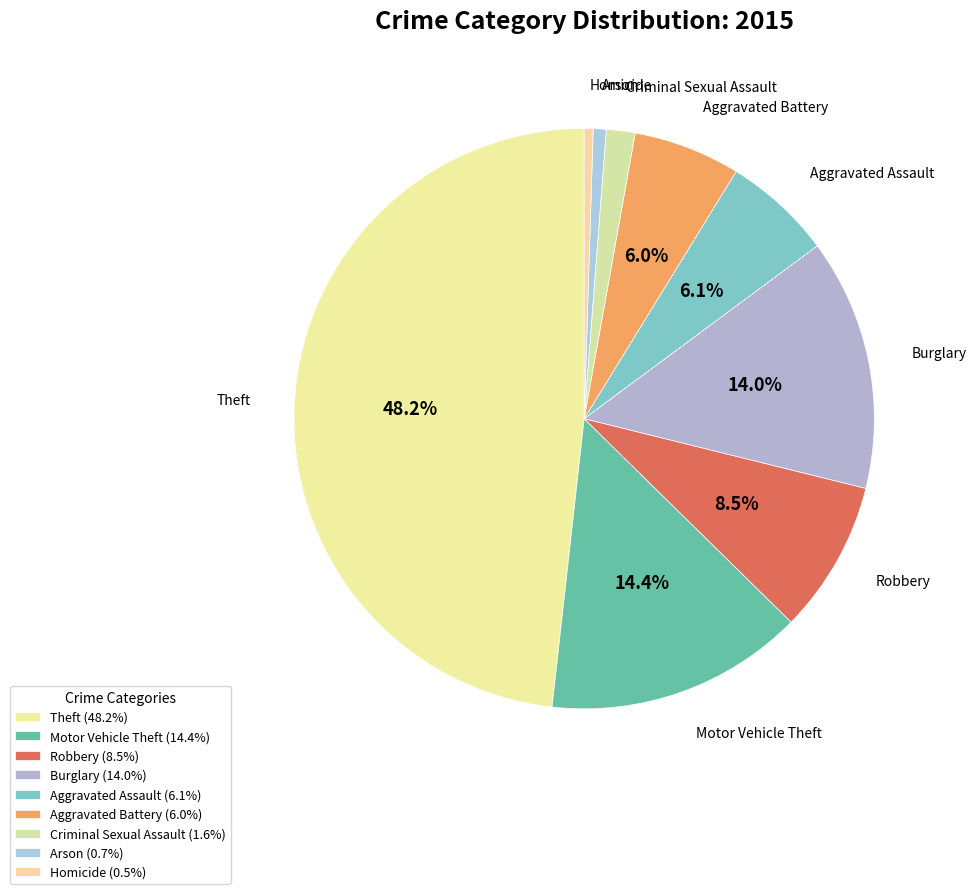

To the nearest percent, what portion does Motor Vehicle Theft represent?

14%